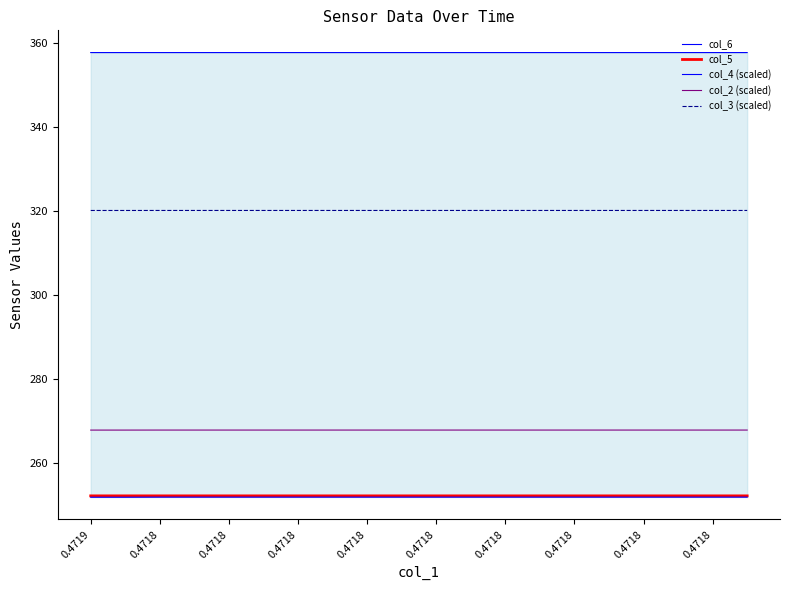

What is the lowest value of the col_6 series?

357.6